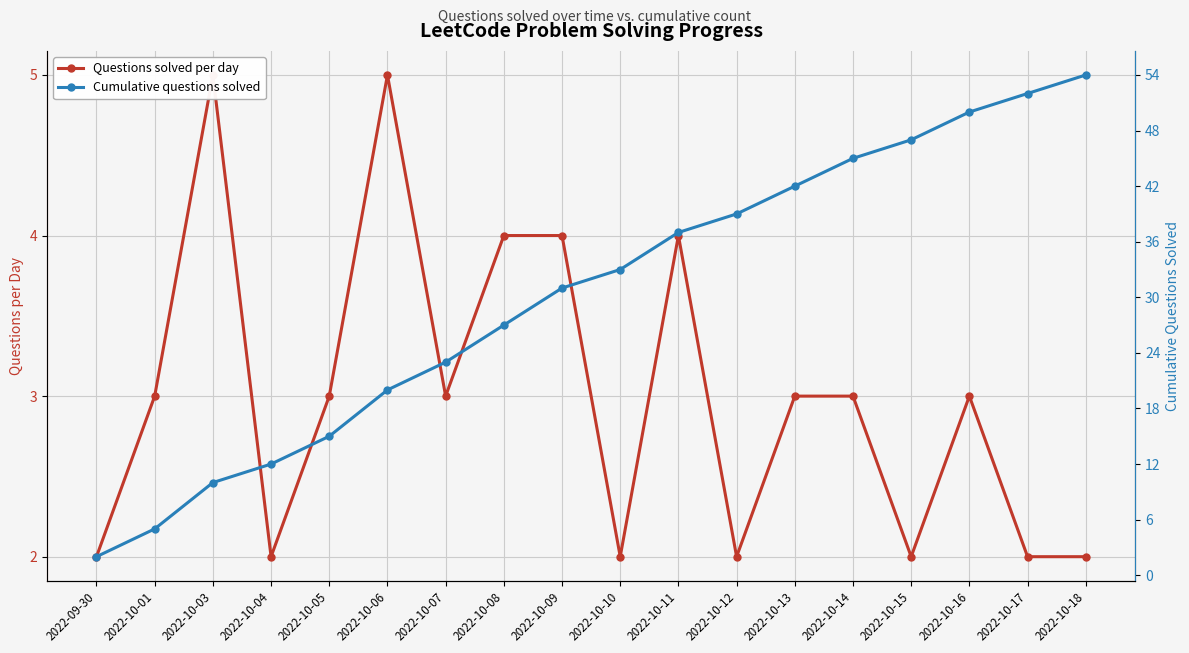

At how many categories does at least one series exceed 22?

12